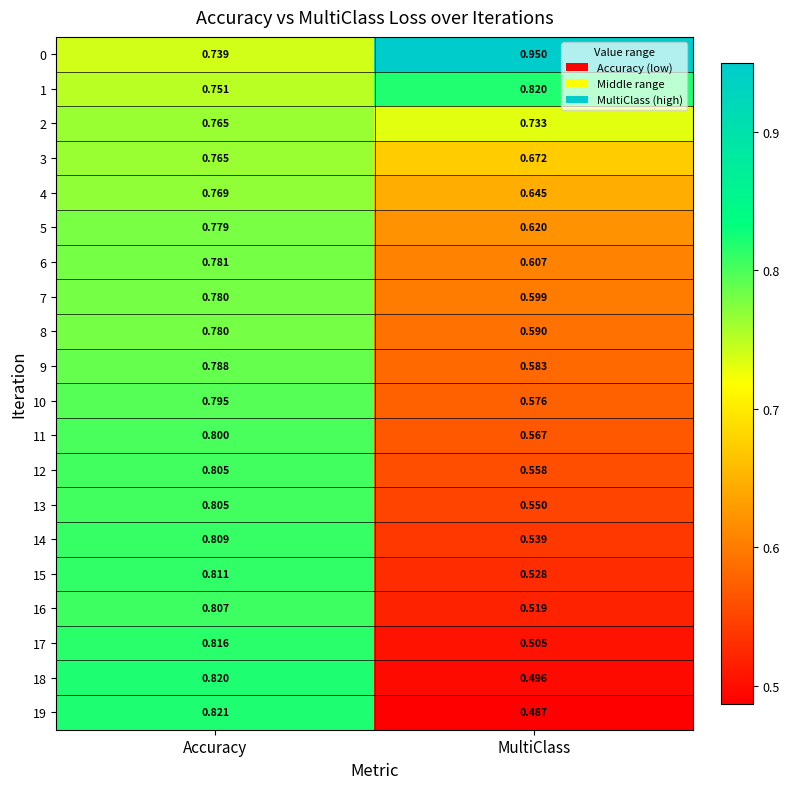

Rank the categories by 10 value from highest to lowest.

Accuracy, MultiClass